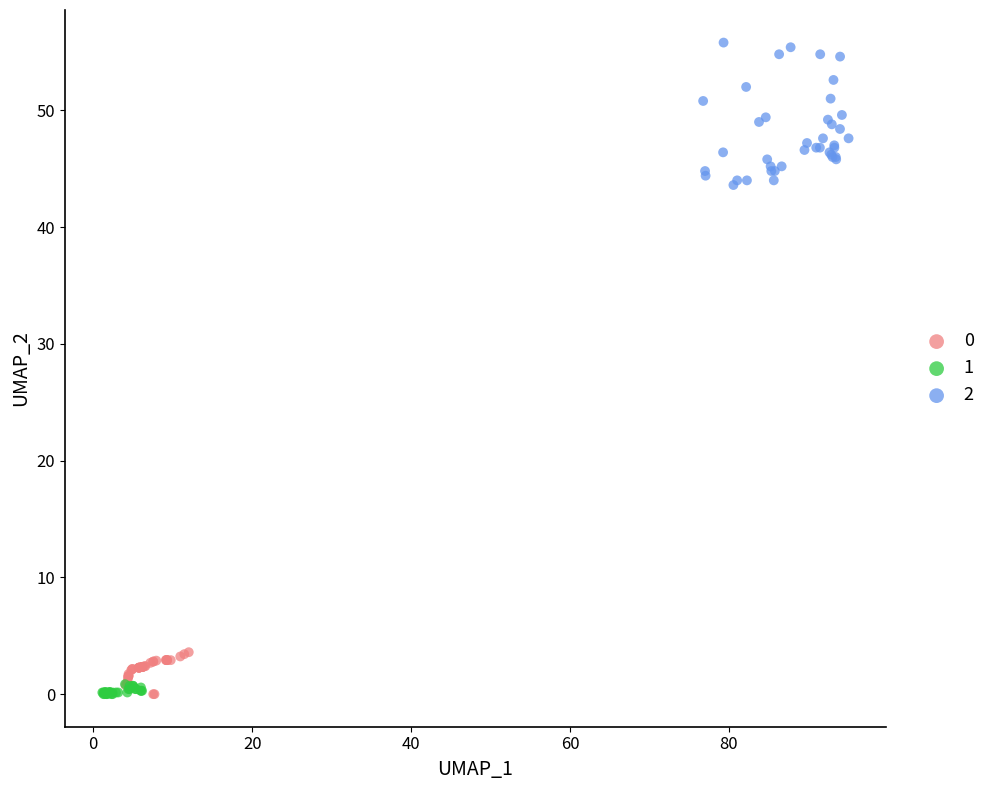

What are all the series names shown in the legend?

0, 1, 2